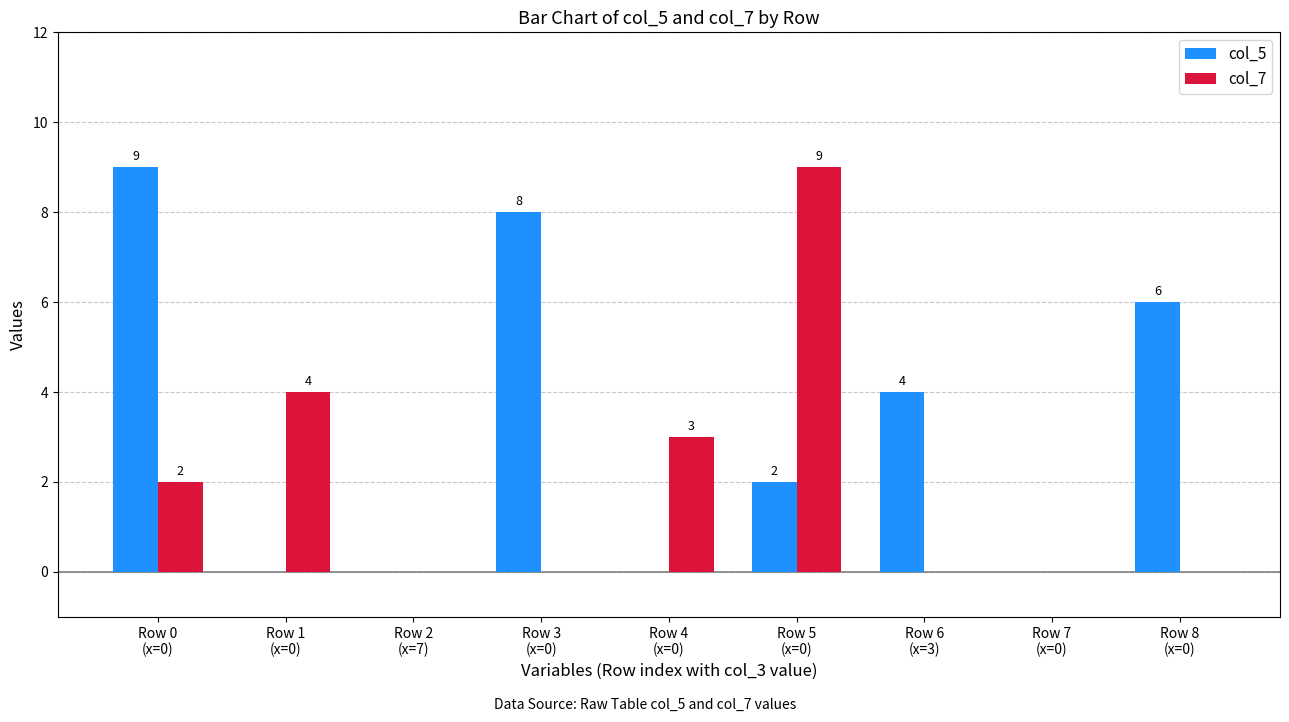

Count the number of categories in the chart.

9